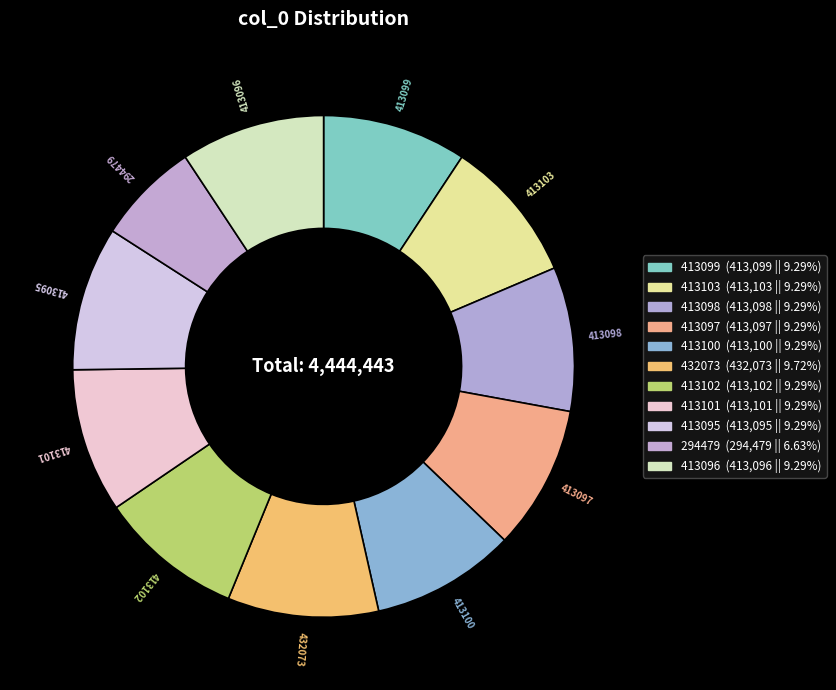

What is the total percentage of 413100 and 413095?

18.6%